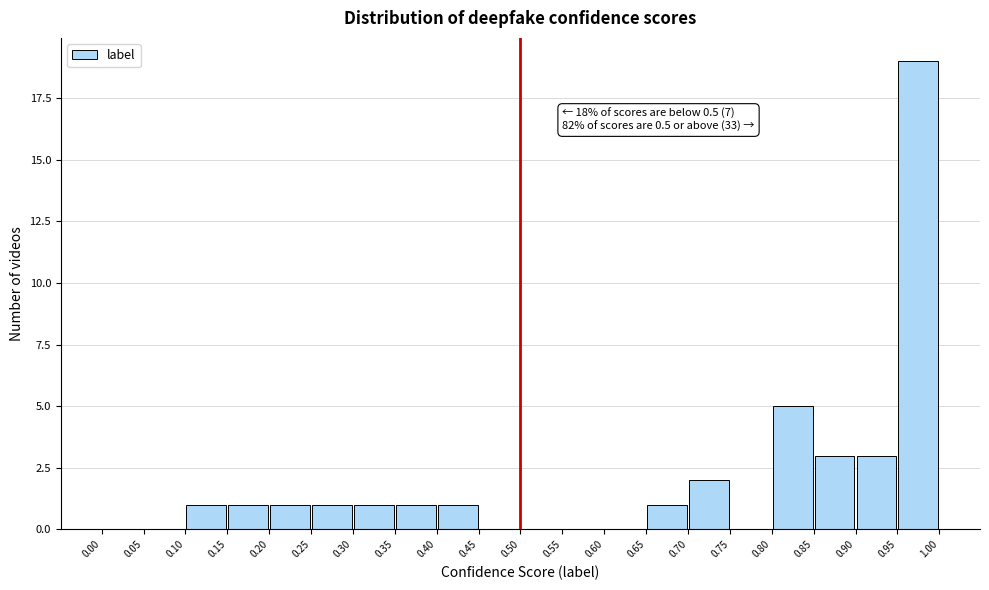

Which range on the x-axis has the tallest bar?

0.95 to 1.00